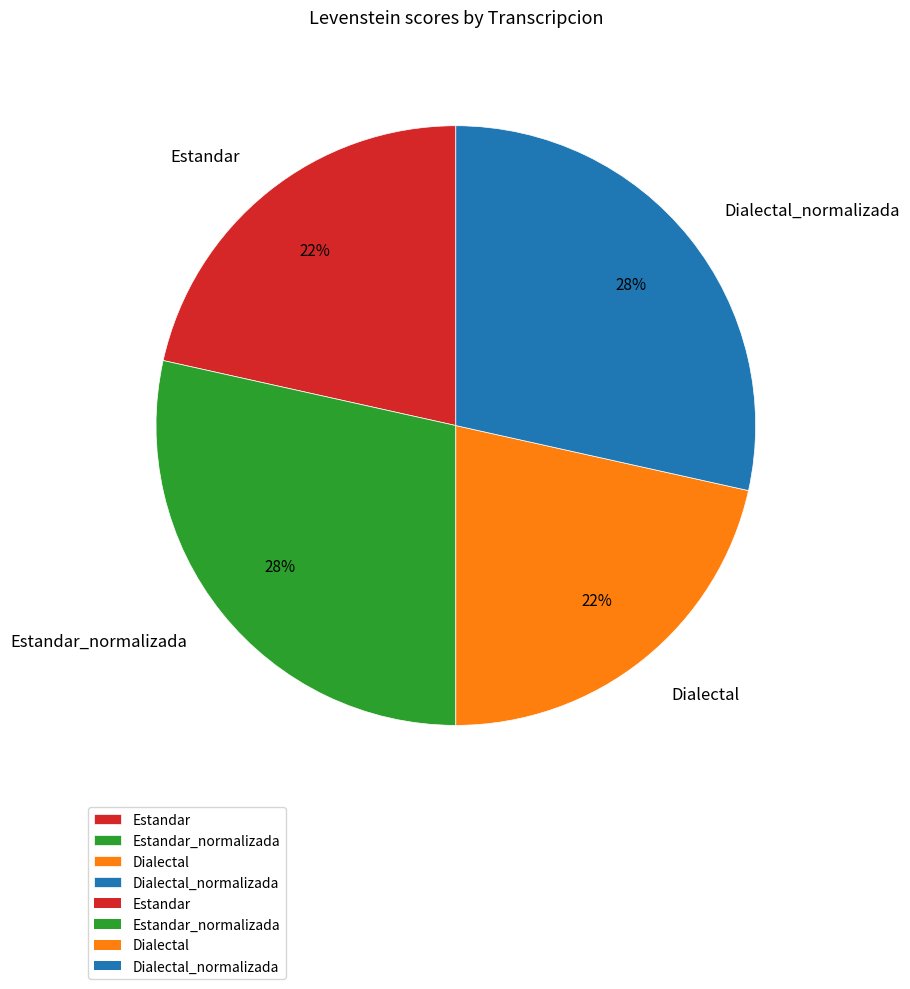

What is the ratio of the value at Dialectal_normalizada to the value at Dialectal?

1.3